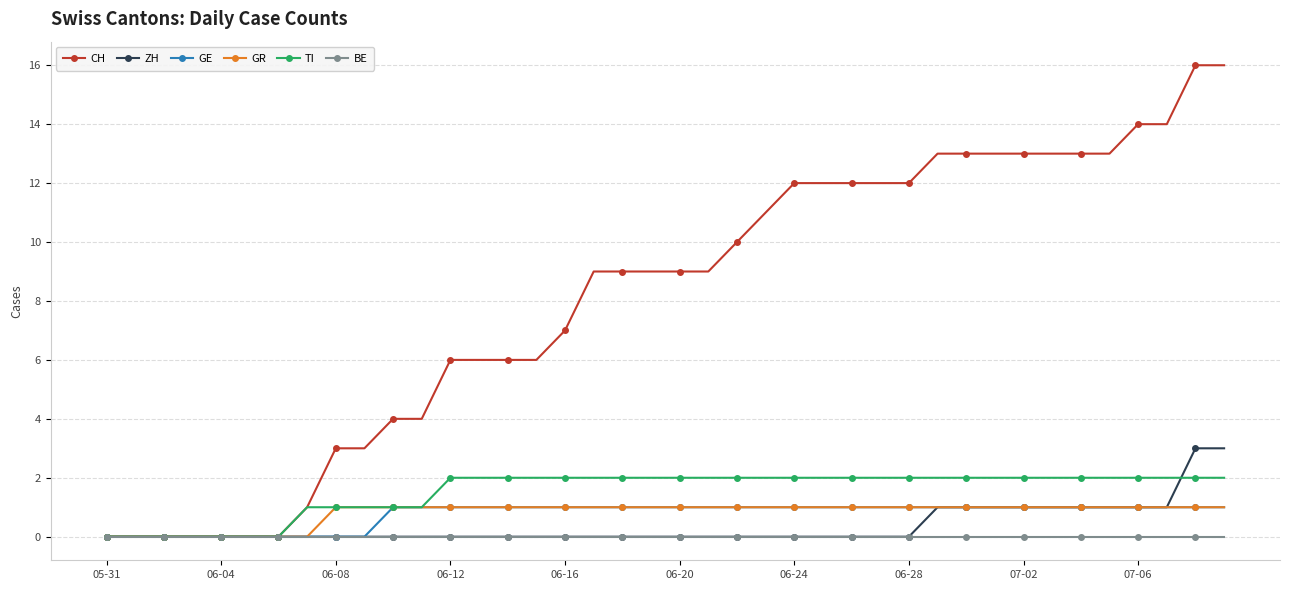

What is the maximum value shown in the chart?

16